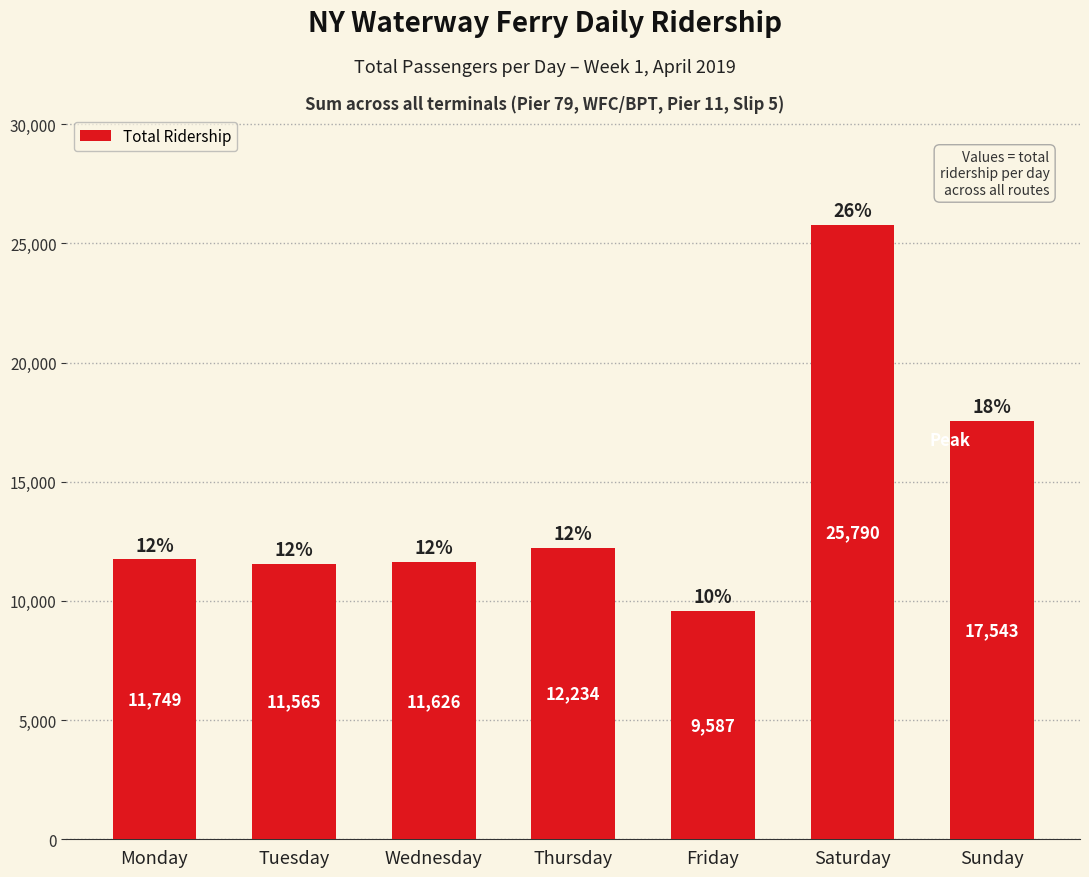

Between Friday and Wednesday, which is larger?

Wednesday